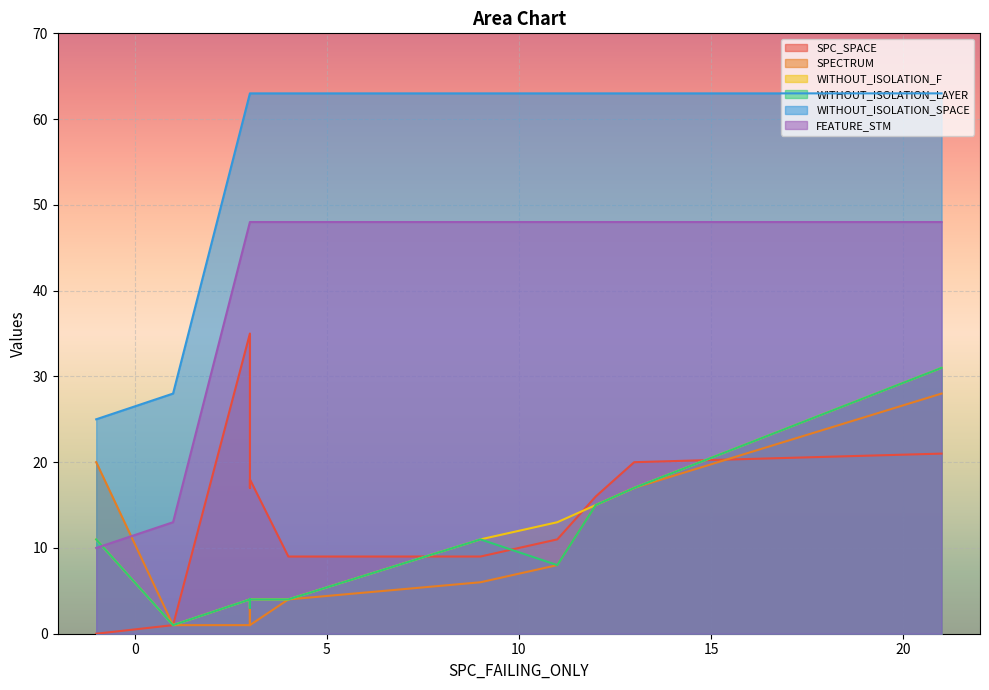

Where is WITHOUT_ISOLATION_SPACE nearest to the value 44?

2